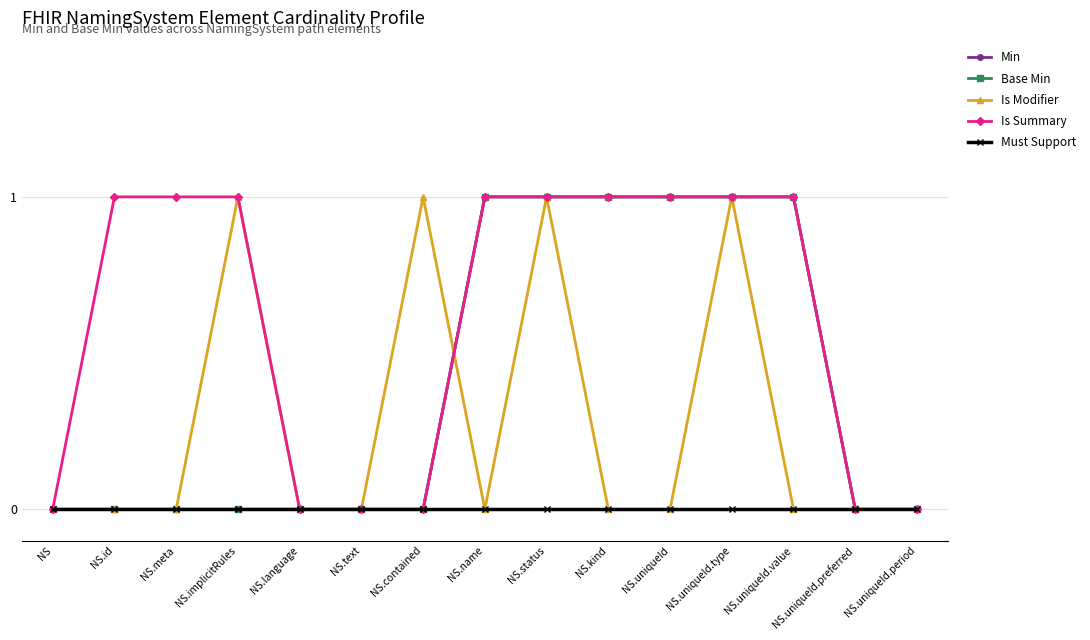

True or false: Base Min has a value of 1 at NS.status.

True